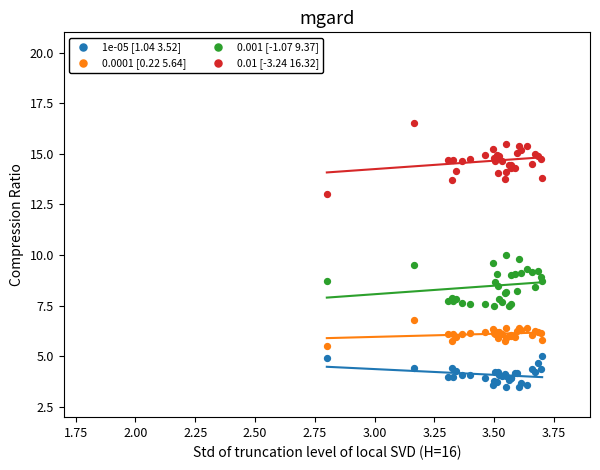

Which series contains the lowest Y value?

1e-05 [1.04 3.52]